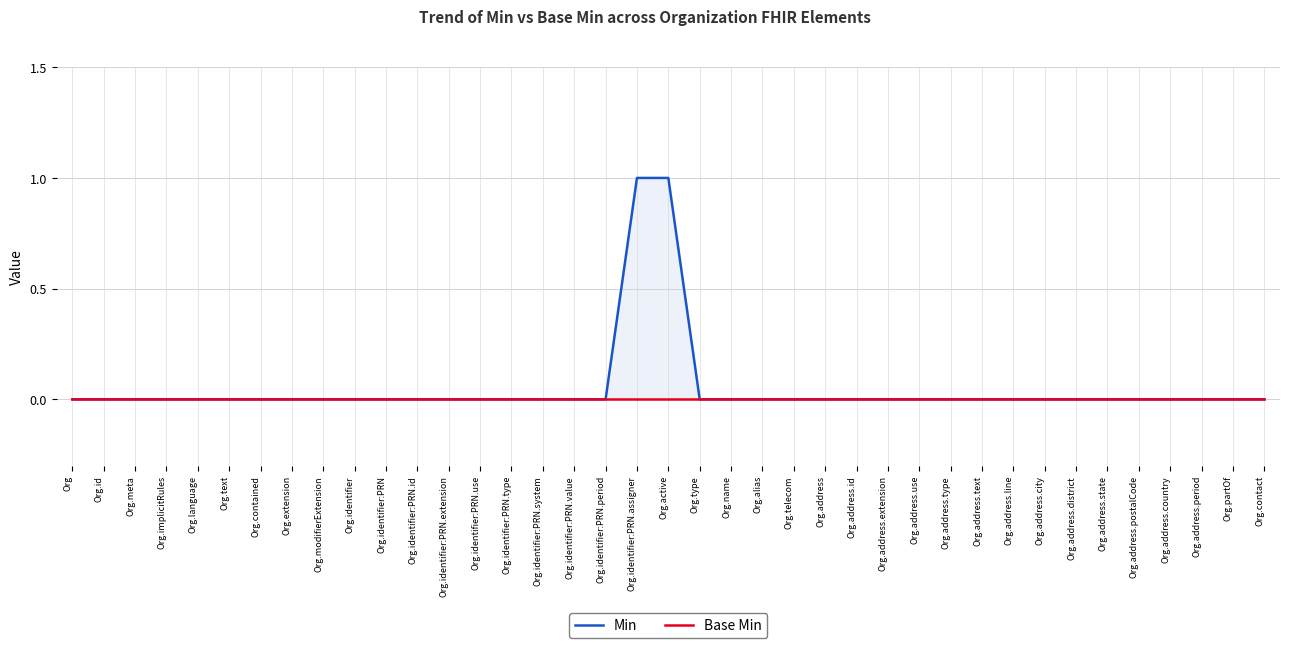

What is the difference between the second highest and minimum values in the Min series?

1